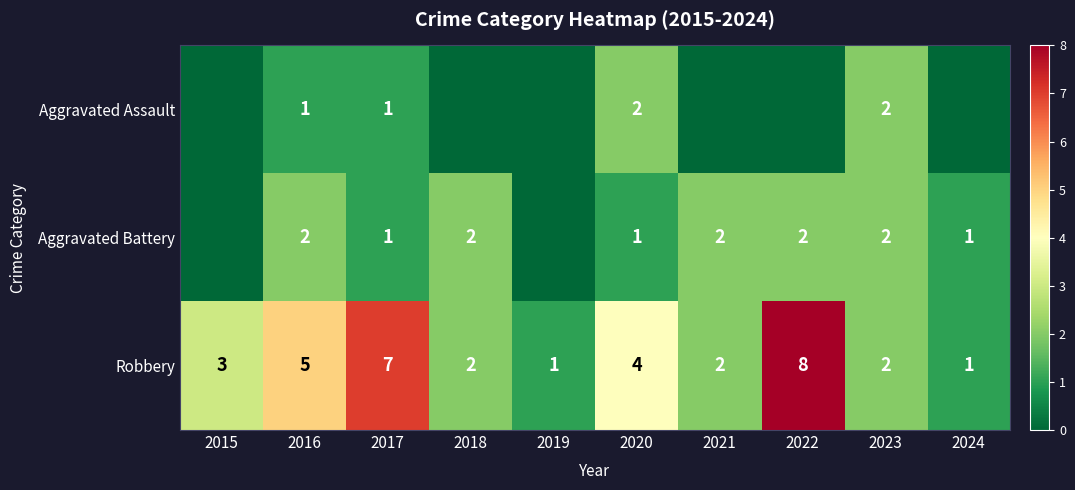

Which category has the highest value in the Robbery series?

2022